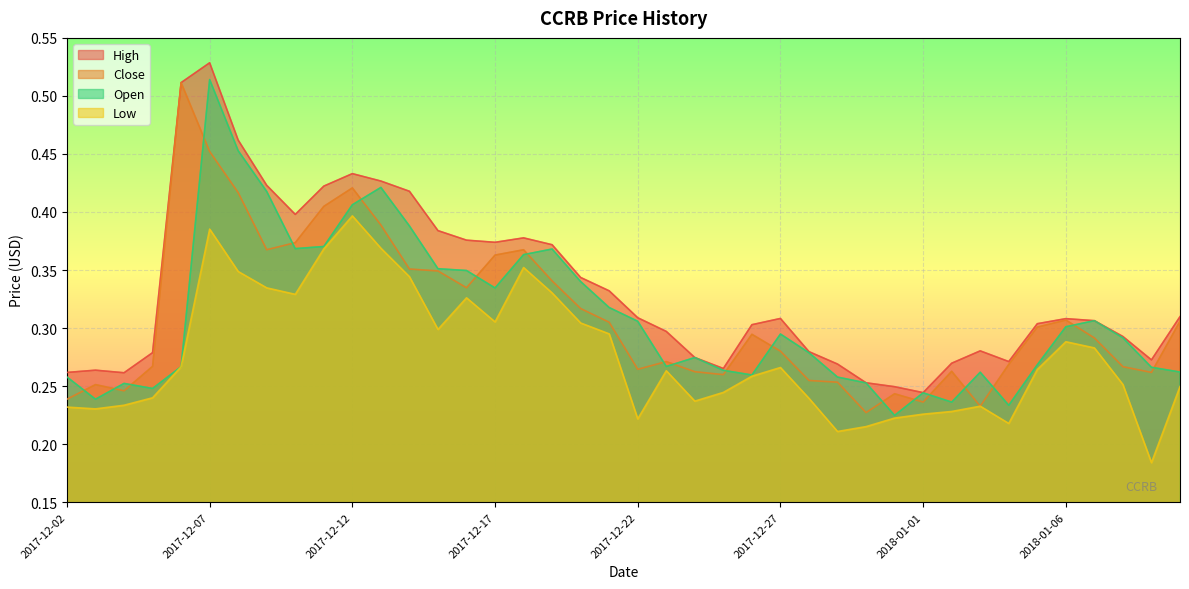

True or false: Low and Close cross at least once.

False